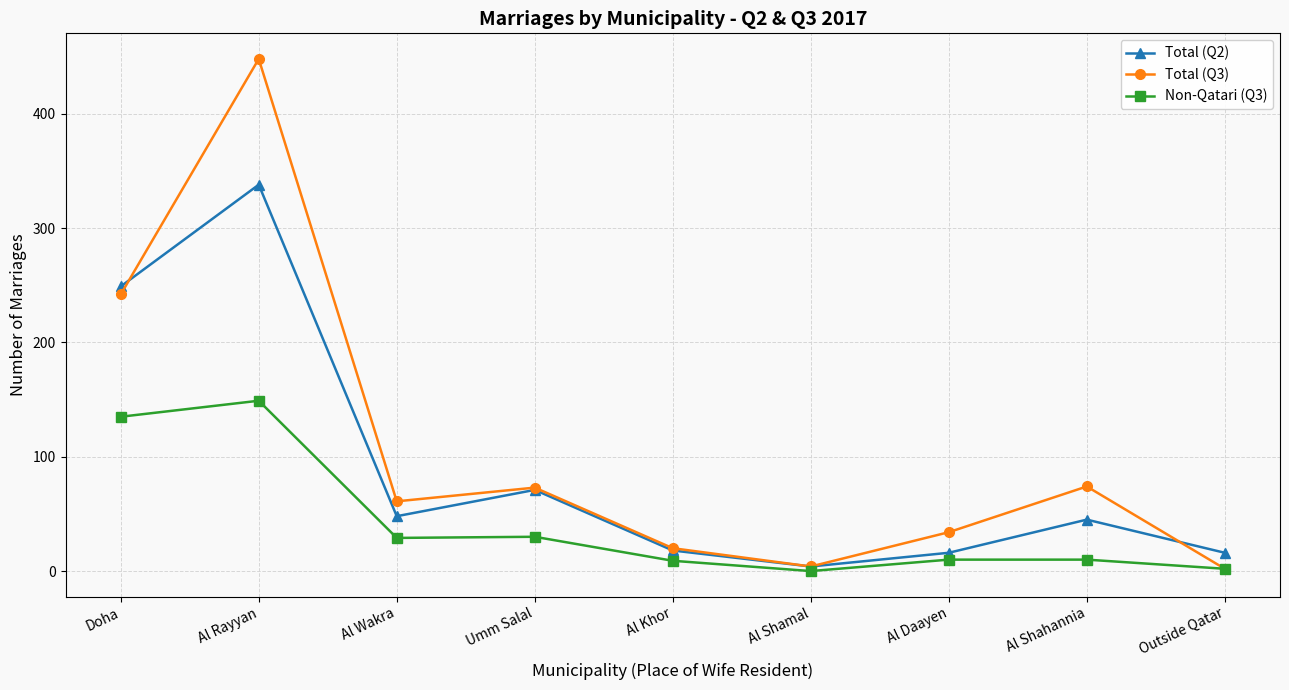

The value of Total (Q3) at Al Daayen is 18. True or false?

False